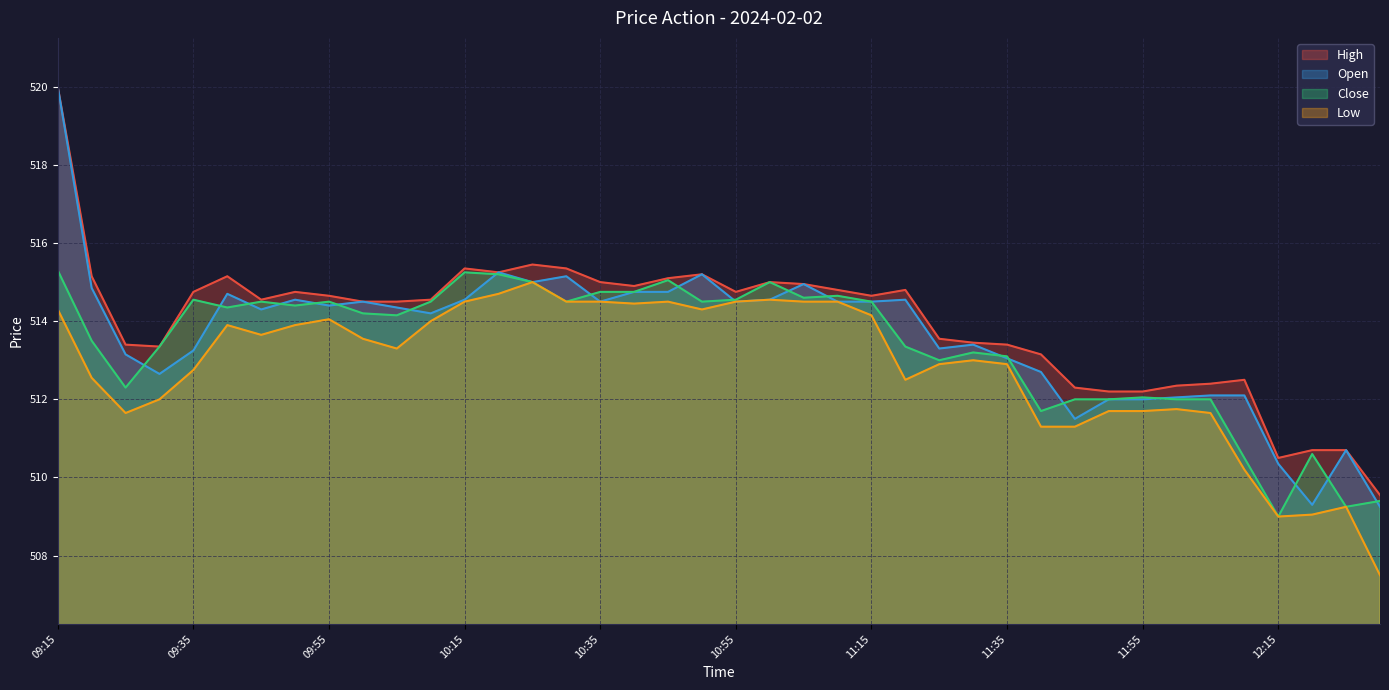

Which series has the largest total across all categories?

High